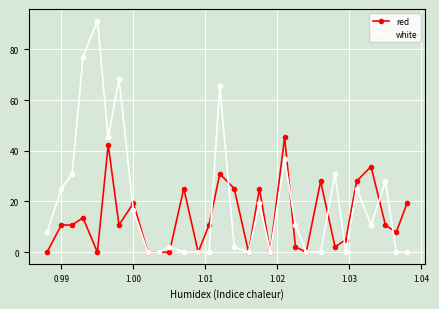

Does the chart have visible grid lines?

Yes